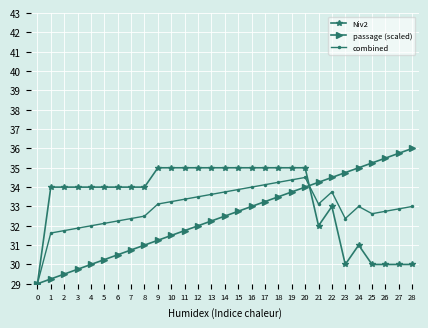

Rank the series at 27 from highest to lowest value.

passage (scaled), combined, Niv2